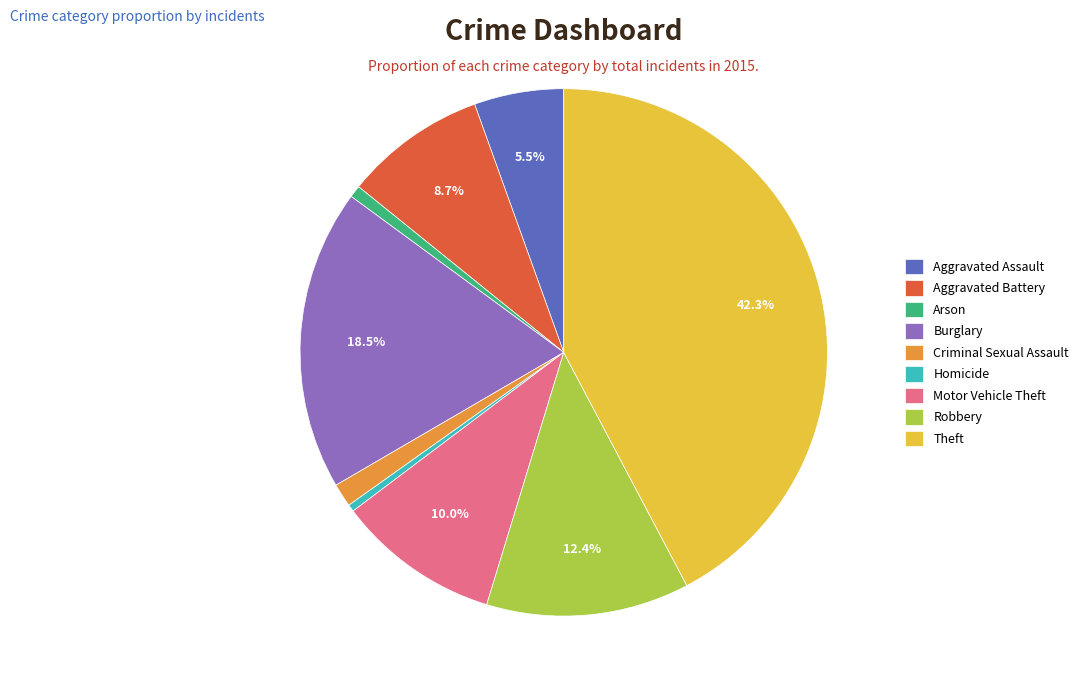

The Burglary slice represents 30% of the pie. True or false?

False